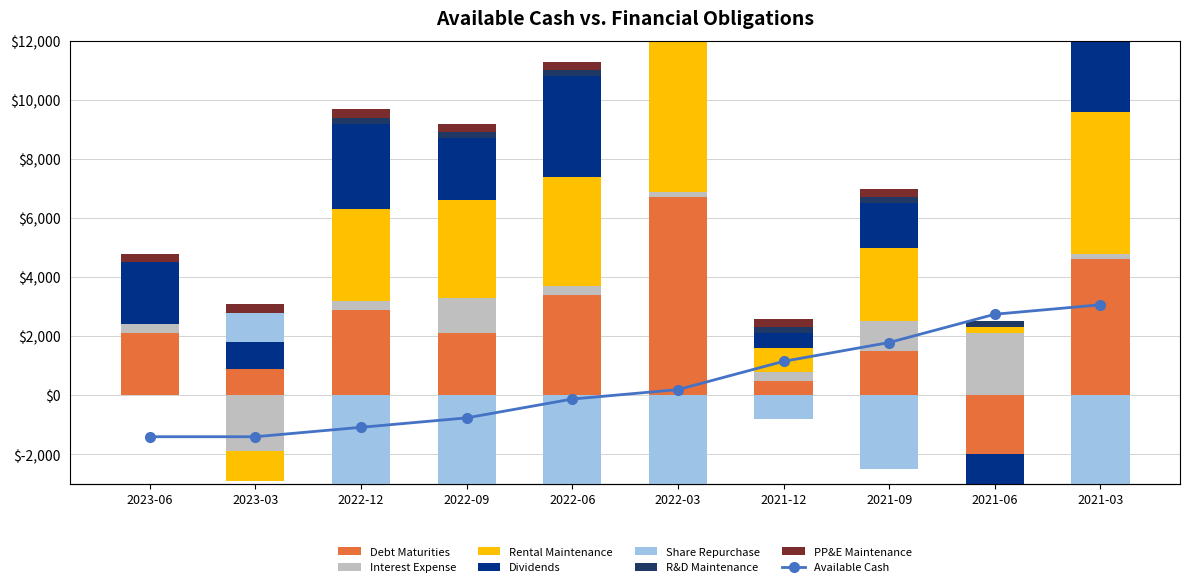

Between 2022-03 and 2021-03, which is larger?

2022-03